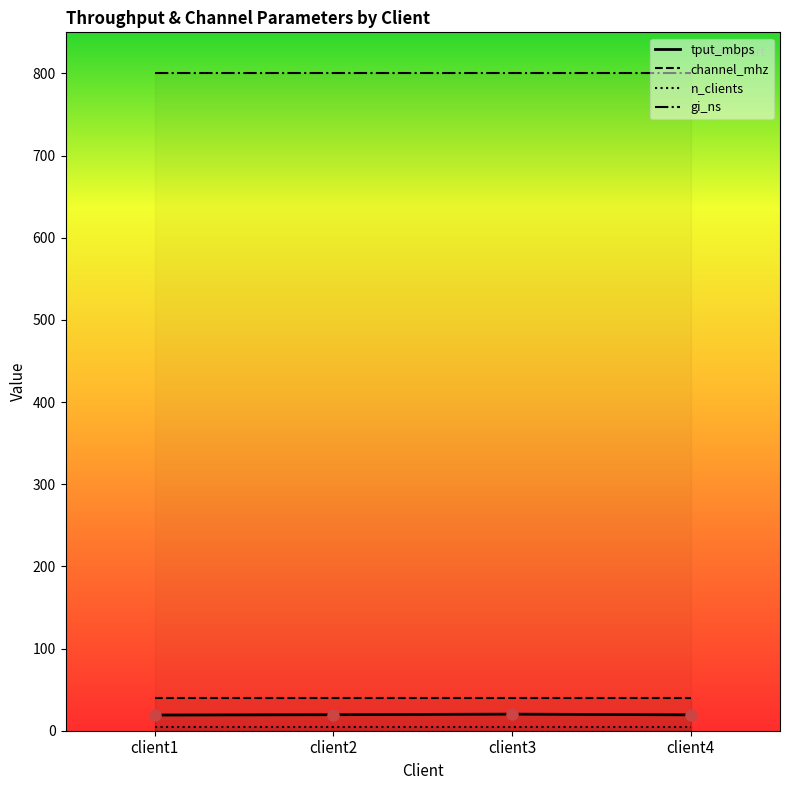

The n_clients series shows 4.0 at client1. True or false?

True